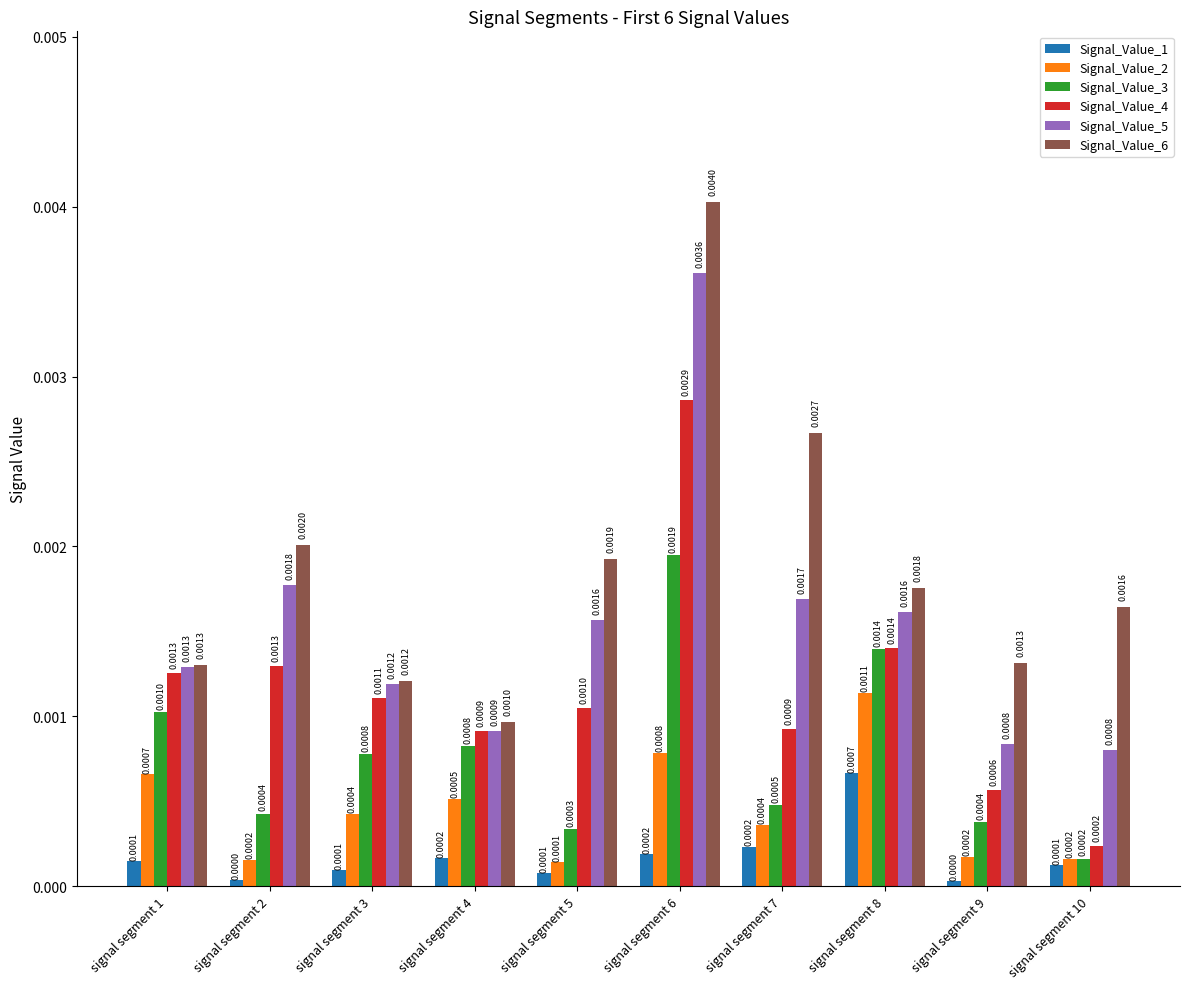

Rank the series by their average value, from highest to lowest.

Signal_Value_6, Signal_Value_5, Signal_Value_4, Signal_Value_3, Signal_Value_2, Signal_Value_1